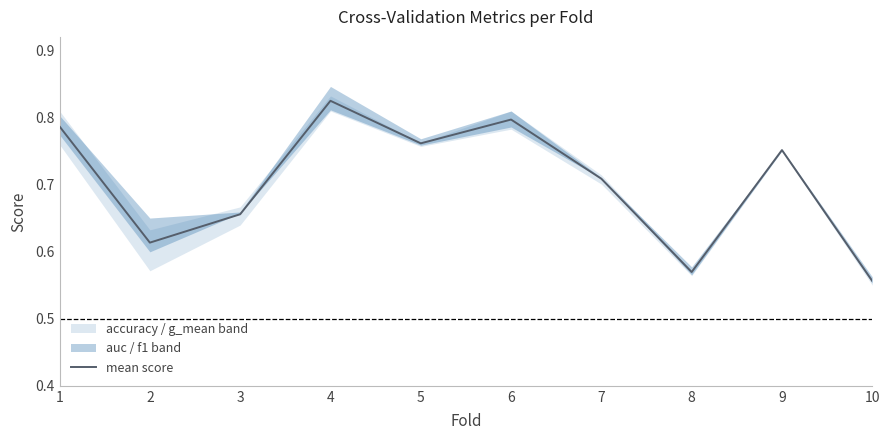

Reading left to right, extract all data points from this chart.

0.8	0.6	0.7	0.8	0.8	0.8	0.7	0.6	0.8	0.6